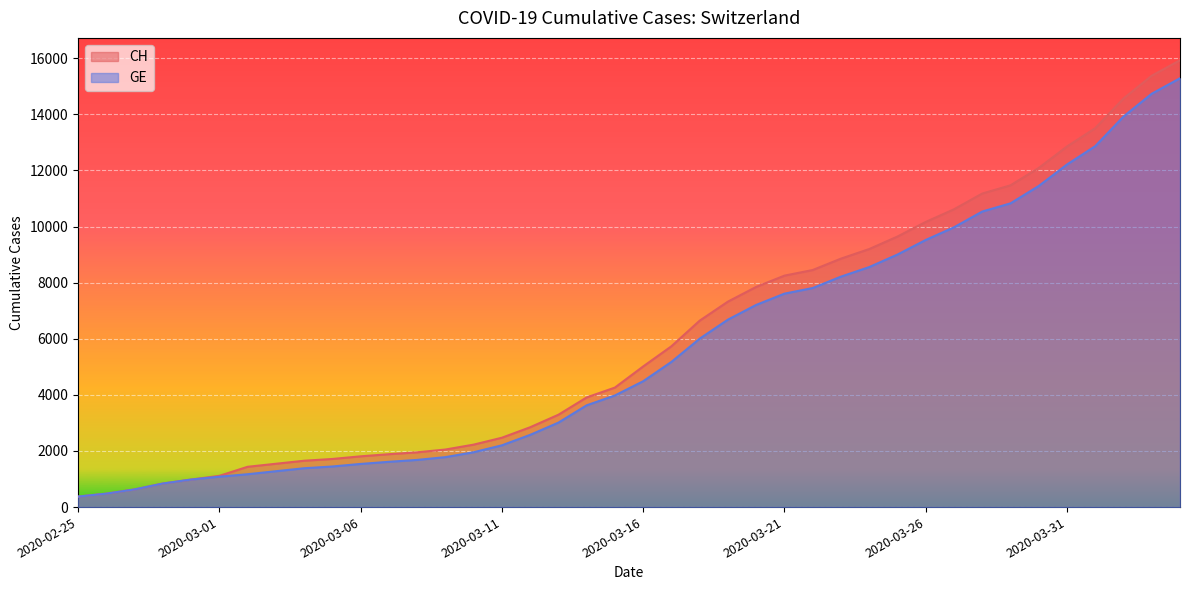

True or false: GE has more than 1 interior local peaks.

False